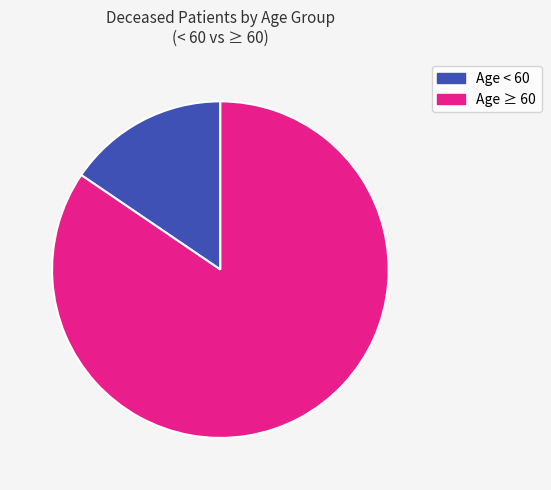

Does any single category account for the majority?

Yes